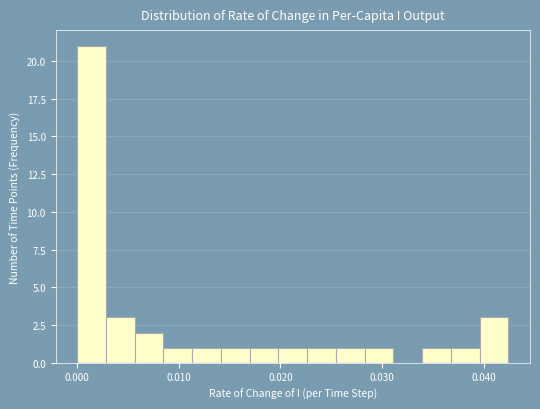

Read against the x-axis, roughly where is the centre of the tallest bar?

0.001